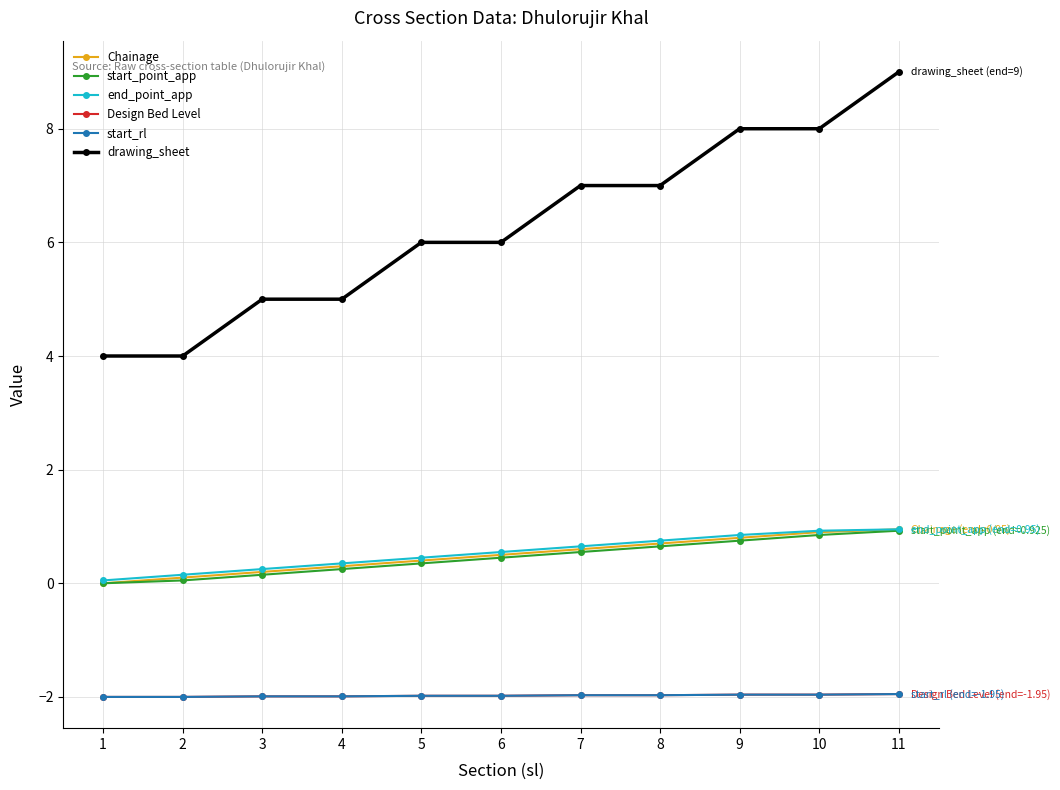

Is this an area chart (filled region under the line)?

No